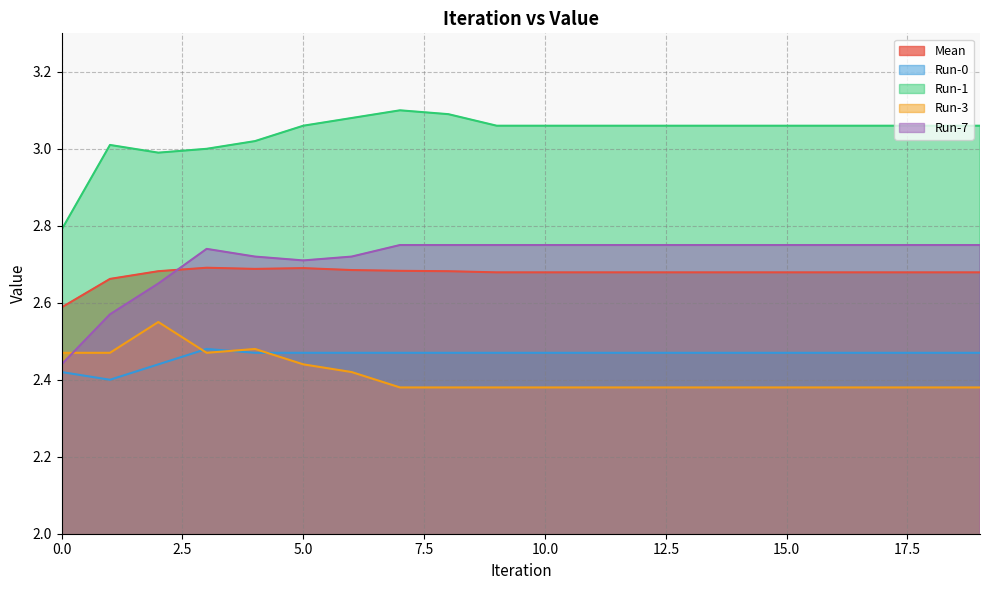

Reading left to right, extract all data points from this chart.

Mean: 2.6	2.7	2.7	2.7	2.7	2.7	2.7	2.7	2.7	2.7	2.7	2.7	2.7	2.7	2.7	2.7	2.7	2.7	2.7	2.7
Run-0: 2.4	2.4	2.4	2.5	2.5	2.5	2.5	2.5	2.5	2.5	2.5	2.5	2.5	2.5	2.5	2.5	2.5	2.5	2.5	2.5
Run-1: 2.8	3.0	3.0	3.0	3.0	3.1	3.1	3.1	3.1	3.1	3.1	3.1	3.1	3.1	3.1	3.1	3.1	3.1	3.1	3.1
Run-3: 2.5	2.5	2.5	2.5	2.5	2.4	2.4	2.4	2.4	2.4	2.4	2.4	2.4	2.4	2.4	2.4	2.4	2.4	2.4	2.4
Run-7: 2.4	2.6	2.6	2.7	2.7	2.7	2.7	2.8	2.8	2.8	2.8	2.8	2.8	2.8	2.8	2.8	2.8	2.8	2.8	2.8